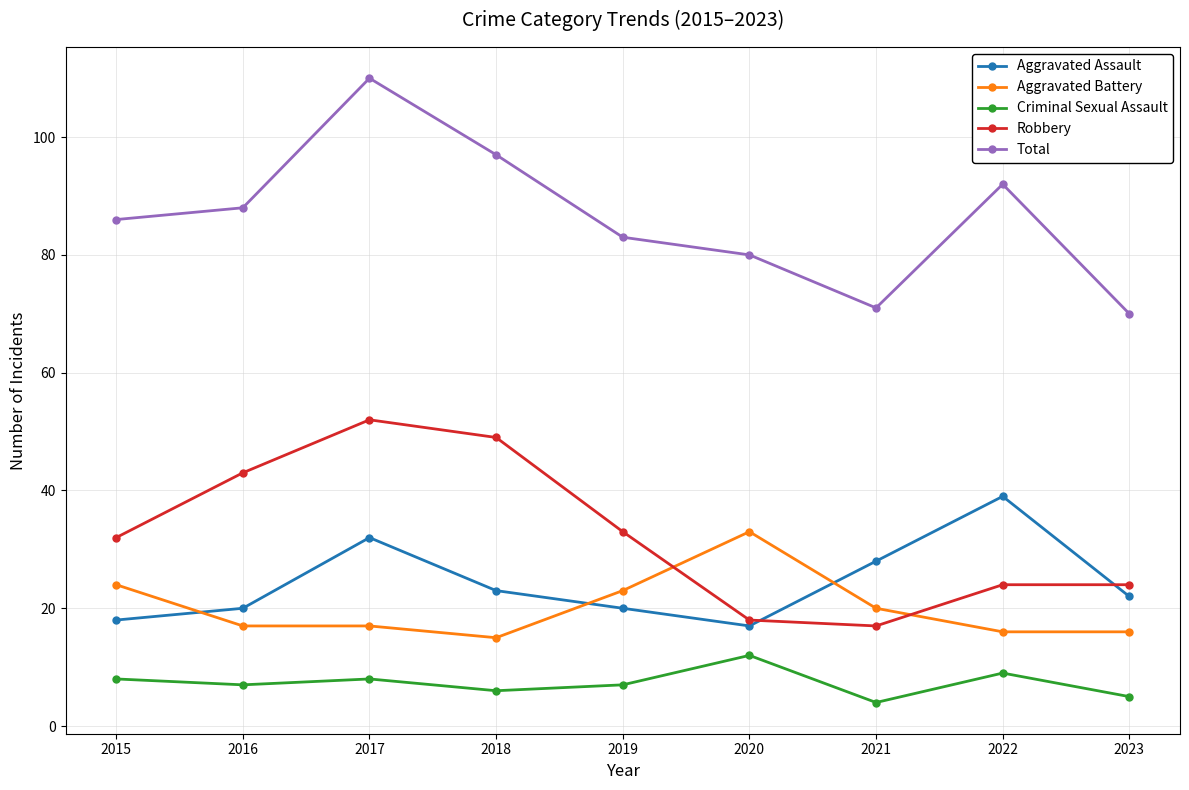

How many data points does each series have?

9